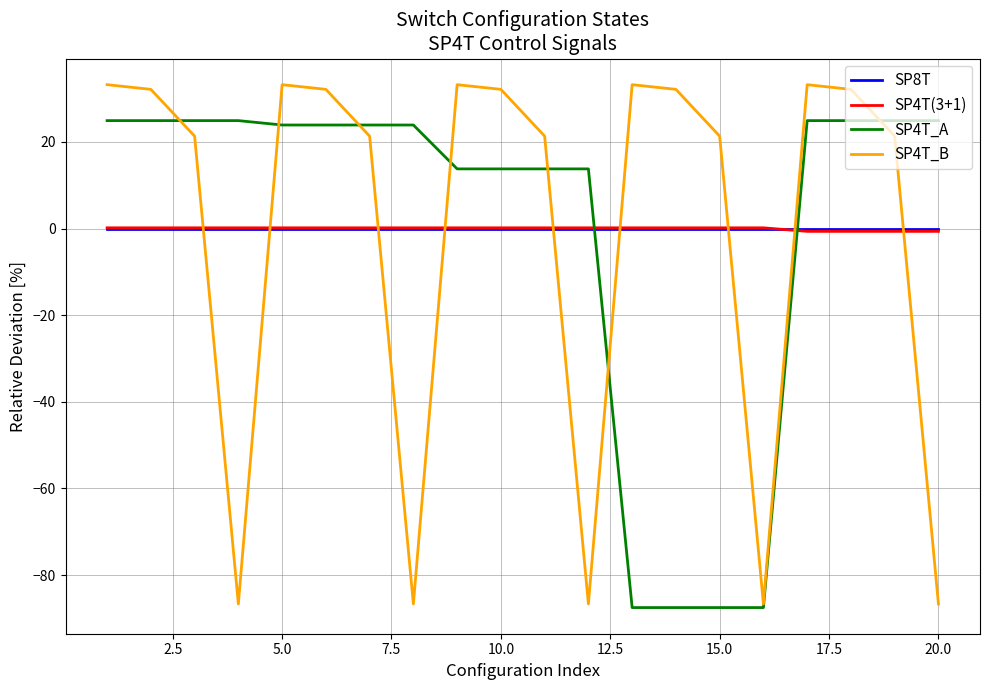

What is the maximum value shown in the chart?

33.2